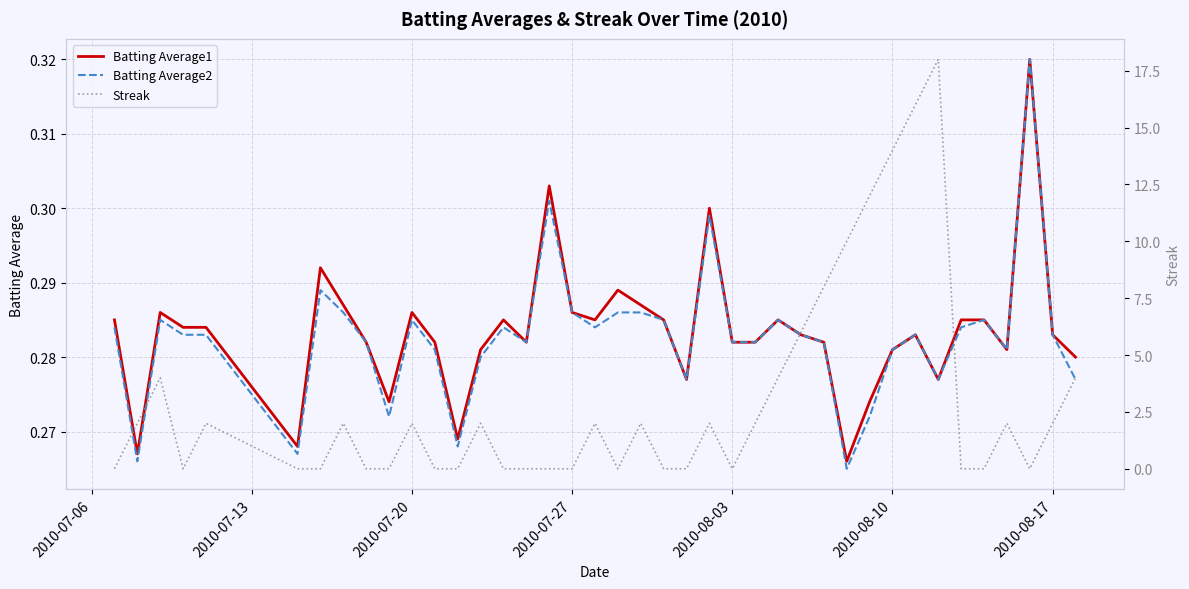

Which series has the largest range (max minus min)?

Streak